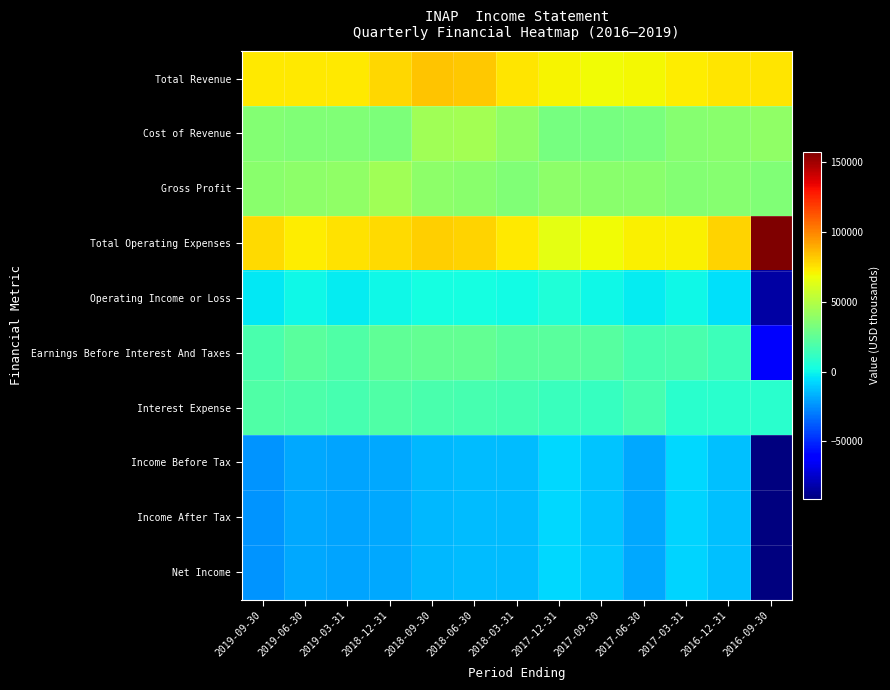

Reading right to left, transcribe all the data shown in this chart.

Total Revenue: 2016-09-30=73900	2016-12-31=74100	2017-03-31=72100	2017-06-30=69600	2017-09-30=68900	2017-12-31=70000	2018-03-31=74200	2018-06-30=82000	2018-09-30=83000	2018-12-31=78200	2019-03-31=73600	2019-06-30=73100	2019-09-30=72900
Cost of Revenue: 2016-09-30=39500	2016-12-31=37700	2017-03-31=36300	2017-06-30=32600	2017-09-30=31200	2017-12-31=31900	2018-03-31=39400	2018-06-30=45000	2018-09-30=44200	2018-12-31=33700	2019-03-31=34500	2019-06-30=34700	2019-09-30=35600
Gross Profit: 2016-09-30=34400	2016-12-31=36400	2017-03-31=35800	2017-06-30=37000	2017-09-30=37700	2017-12-31=38100	2018-03-31=34800	2018-06-30=37000	2018-09-30=38800	2018-12-31=44500	2019-03-31=39100	2019-06-30=38400	2019-09-30=37300
Total Operating Expenses: 2016-09-30=157300	2016-12-31=79100	2017-03-31=71600	2017-06-30=71700	2017-09-30=68200	2017-12-31=64400	2018-03-31=73000	2018-06-30=79300	2018-09-30=80300	2018-12-31=77300	2019-03-31=75600	2019-06-30=72500	2019-09-30=76800
Operating Income or Loss: 2016-09-30=-83400	2016-12-31=-5000	2017-03-31=500	2017-06-30=-2100	2017-09-30=700	2017-12-31=5600	2018-03-31=1200	2018-06-30=2700	2018-09-30=2700	2018-12-31=900	2019-03-31=-2000	2019-06-30=600	2019-09-30=-3900
Earnings Before Interest And Taxes: 2016-09-30=-63800	2016-12-31=14100	2017-03-31=18100	2017-06-30=16700	2017-09-30=21500	2017-12-31=23000	2018-03-31=22600	2018-06-30=25300	2018-09-30=26100	2018-12-31=24500	2019-03-31=19900	2019-06-30=22400	2019-09-30=17600
Interest Expense: 2016-09-30=7900	2016-12-31=8000	2017-03-31=8100	2017-06-30=17100	2017-09-30=12300	2017-12-31=12900	2018-03-31=15600	2018-06-30=16700	2018-09-30=17800	2018-12-31=20300	2019-03-31=17400	2019-06-30=19200	2019-09-30=19900
Income Before Tax: 2016-09-30=-91200	2016-12-31=-12900	2017-03-31=-7700	2017-06-30=-19400	2017-09-30=-11800	2017-12-31=-7300	2018-03-31=-14200	2018-06-30=-14100	2018-09-30=-15300	2018-12-31=-19100	2019-03-31=-19700	2019-06-30=-18700	2019-09-30=-23900
Income After Tax: 2016-09-30=-91300	2016-12-31=-13200	2017-03-31=-8300	2017-06-30=-19300	2017-09-30=-12000	2017-12-31=-6900	2018-03-31=-14300	2018-06-30=-14300	2018-09-30=-15500	2018-12-31=-19400	2019-03-31=-19600	2019-06-30=-18500	2019-09-30=-23800
Net Income: 2016-09-30=-91300	2016-12-31=-13100	2017-03-31=-8200	2017-06-30=-19300	2017-09-30=-10900	2017-12-31=-6900	2018-03-31=-14300	2018-06-30=-14300	2018-09-30=-15500	2018-12-31=-19400	2019-03-31=-19600	2019-06-30=-18600	2019-09-30=-23900